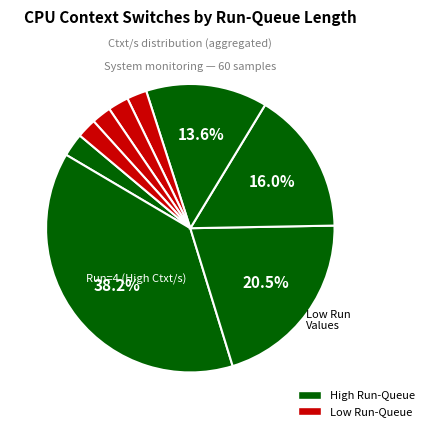

How many segments does this pie chart have?

9